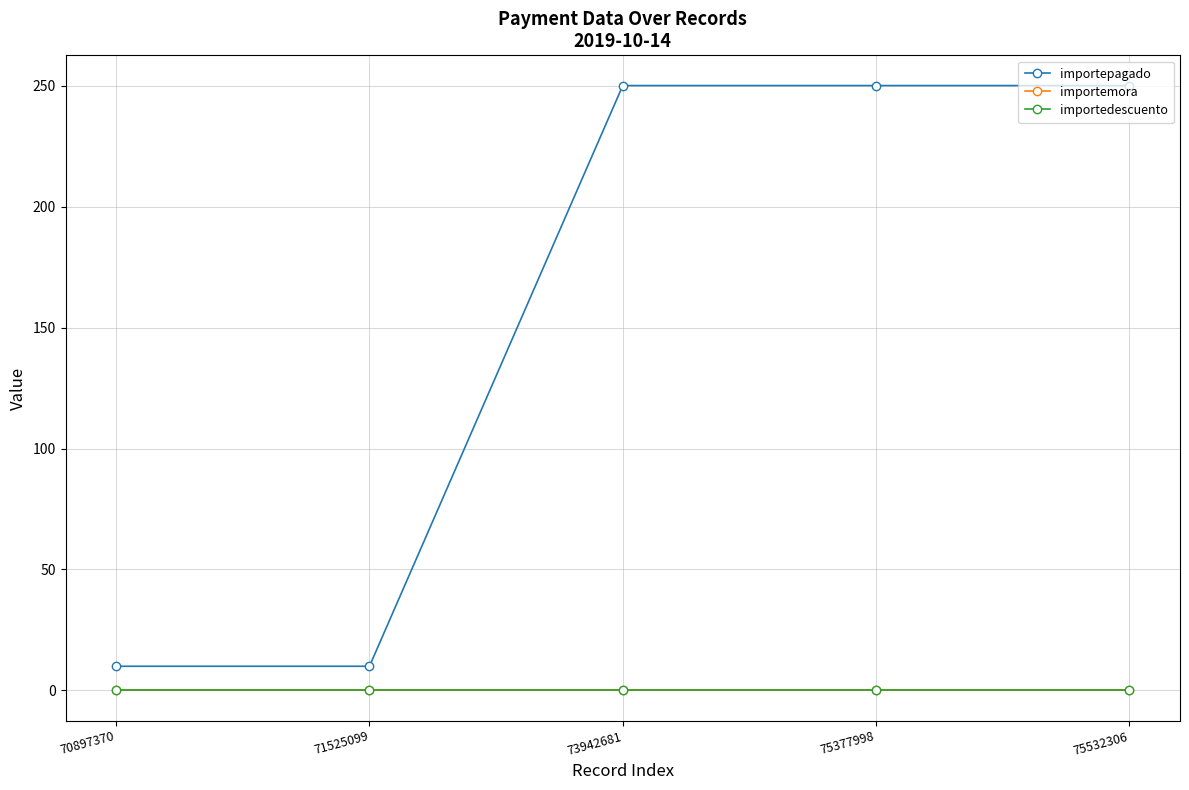

Reading right to left, transcribe all the data shown in this chart.

importepagado: 250	250	250	10	10
importemora: 0	0	0	0	0
importedescuento: 0	0	0	0	0